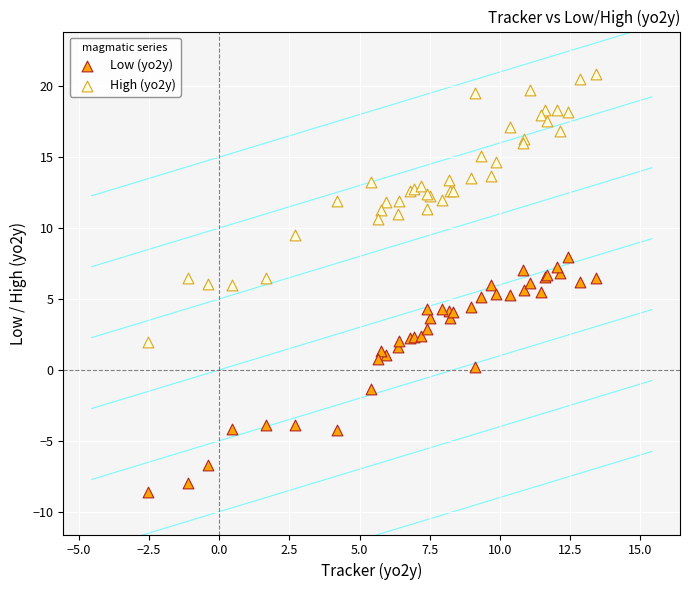

Which series contains the highest Y value?

High (yo2y)